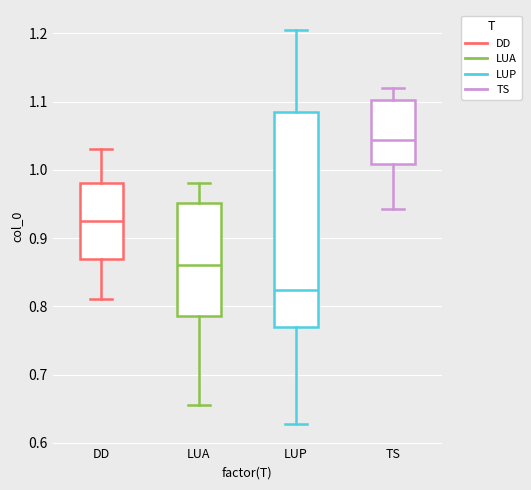

Reading left to right, transcribe this box plot: for each box, give where its median line is, the range the box spans, and where its two whiskers end, as read against the y-axis. The values are not printed on the chart, so give them approximately, as read against the axis.

DD: median 0.93, box 0.87 to 0.98, whiskers 0.81 to 1.03
LUA: median 0.86, box 0.79 to 0.95, whiskers 0.66 to 0.98
LUP: median 0.82, box 0.77 to 1.08, whiskers 0.63 to 1.21
TS: median 1.04, box 1.01 to 1.10, whiskers 0.94 to 1.12